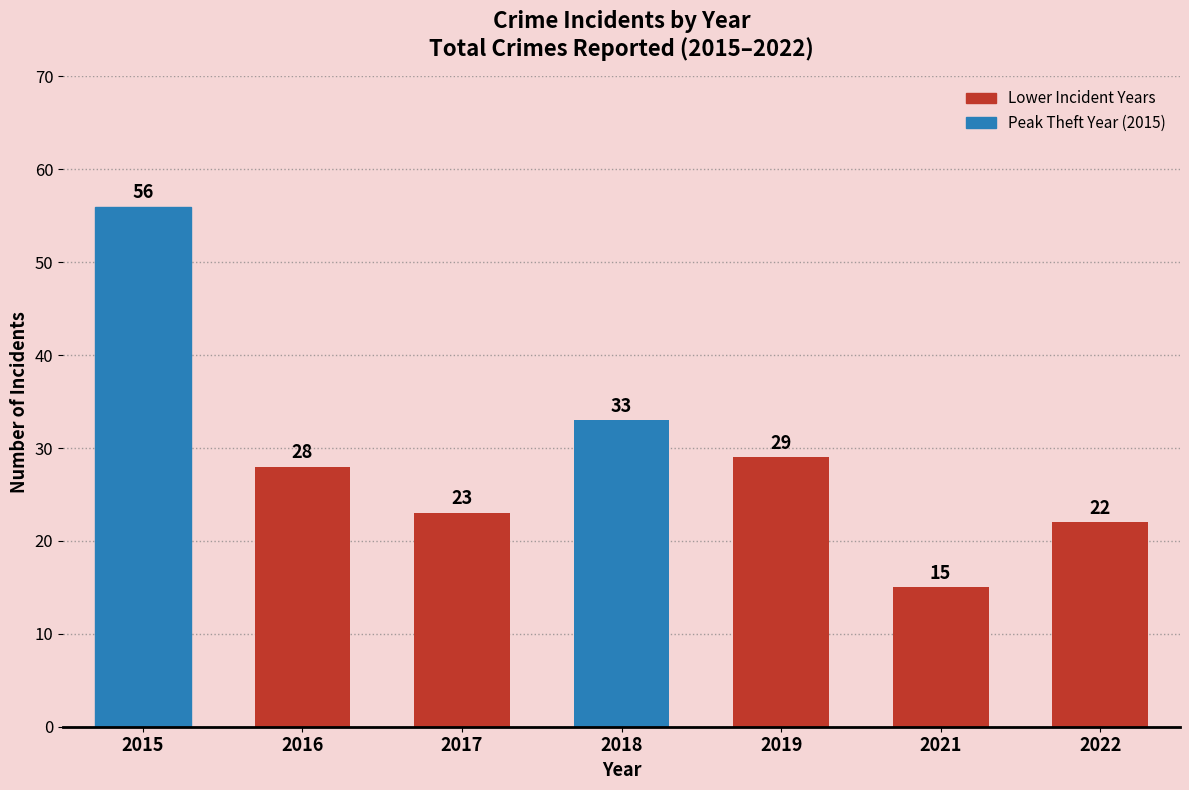

True or false: the data shows 28 at 2016.

True